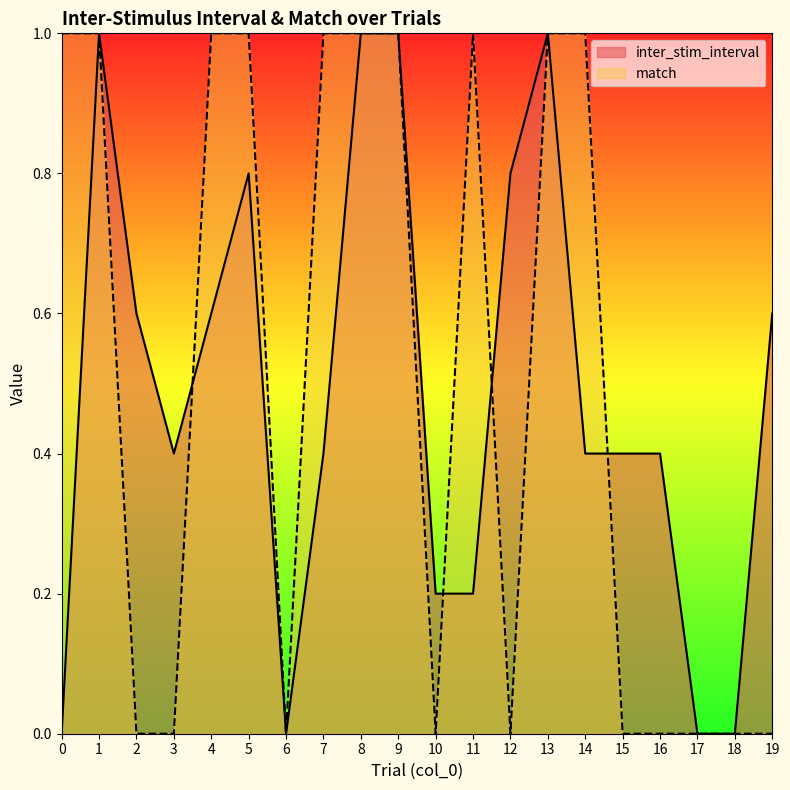

What is the value of the match point at the 8th from the left?

1.0